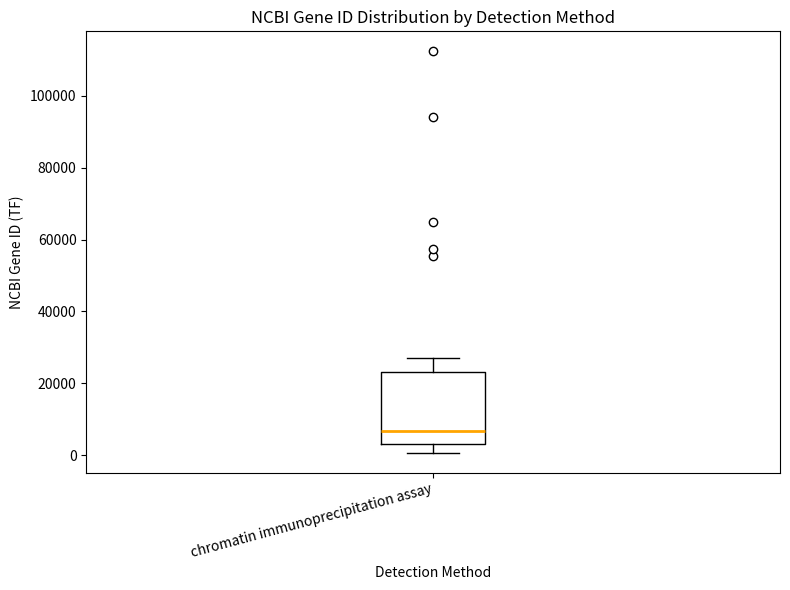

Read this box plot against the y-axis: the position of the median line, the range covered by the box, and the ends of both whiskers. The values are not printed on the chart, so give them approximately, as read against the axis.

median 6000, box 4000 to 24000, whiskers 0 to 28000